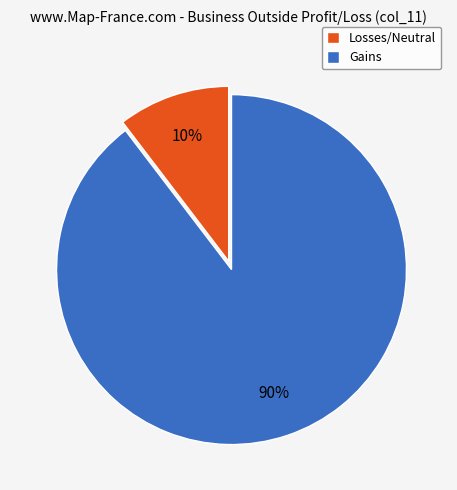

How many segments does this pie chart have?

2